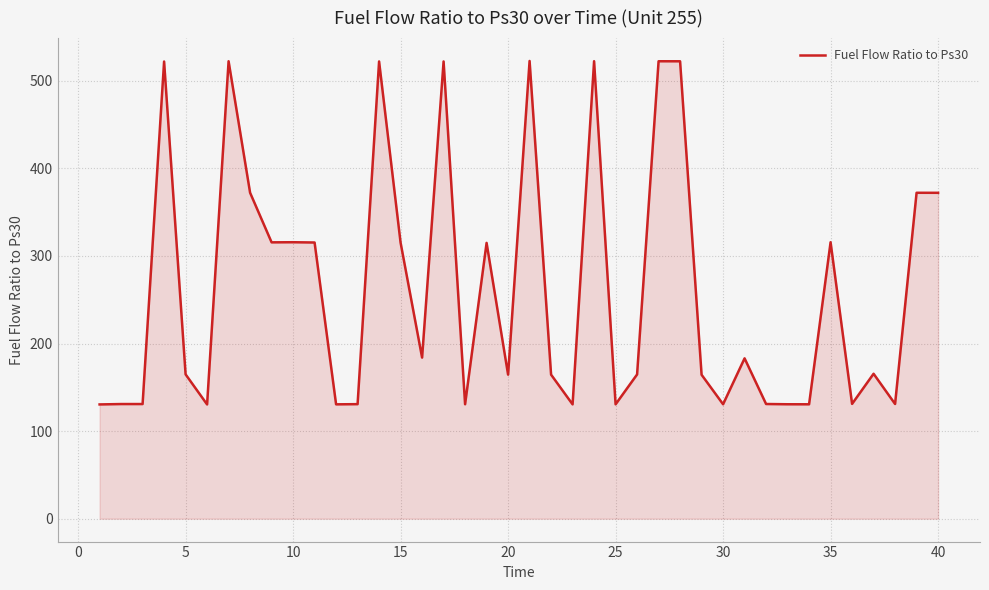

What is the maximum value shown in the chart?

522.6